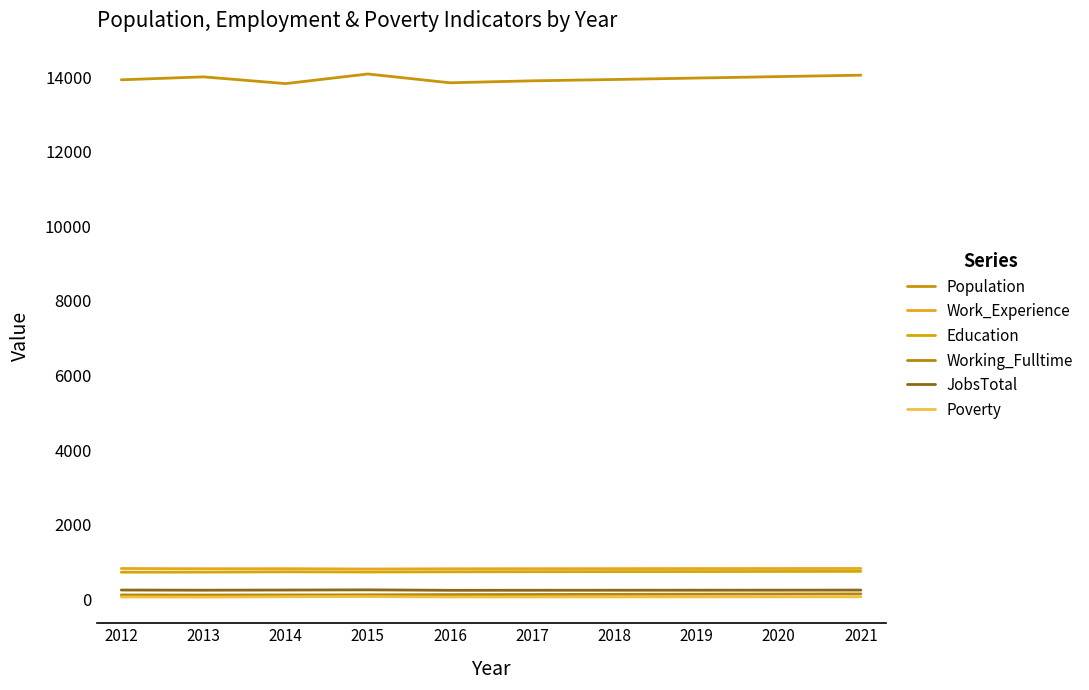

Reading left to right, transcribe all the data shown in this chart.

Population: 2012=13929	2013=14008	2014=13827	2015=14085	2016=13849	2017=13902	2018=13937	2019=13976	2020=14015	2021=14053
Work_Experience: 2012=827	2013=820	2014=822	2015=813	2016=819	2017=821	2018=823	2019=825	2020=826	2021=828
Education: 2012=728	2013=729	2014=738	2015=732	2016=738	2017=741	2018=743	2019=745	2020=747	2021=750
Working_Fulltime: 2012=118	2013=116	2014=118	2015=121	2016=127	2017=130	2018=134	2019=138	2020=142	2021=146
JobsTotal: 2012=249	2013=245	2014=249	2015=254	2016=242	2017=243	2018=244	2019=245	2020=246	2021=248
Poverty: 2012=64	2013=60	2014=70	2015=74	2016=64	2017=64	2018=65	2019=66	2020=67	2021=67